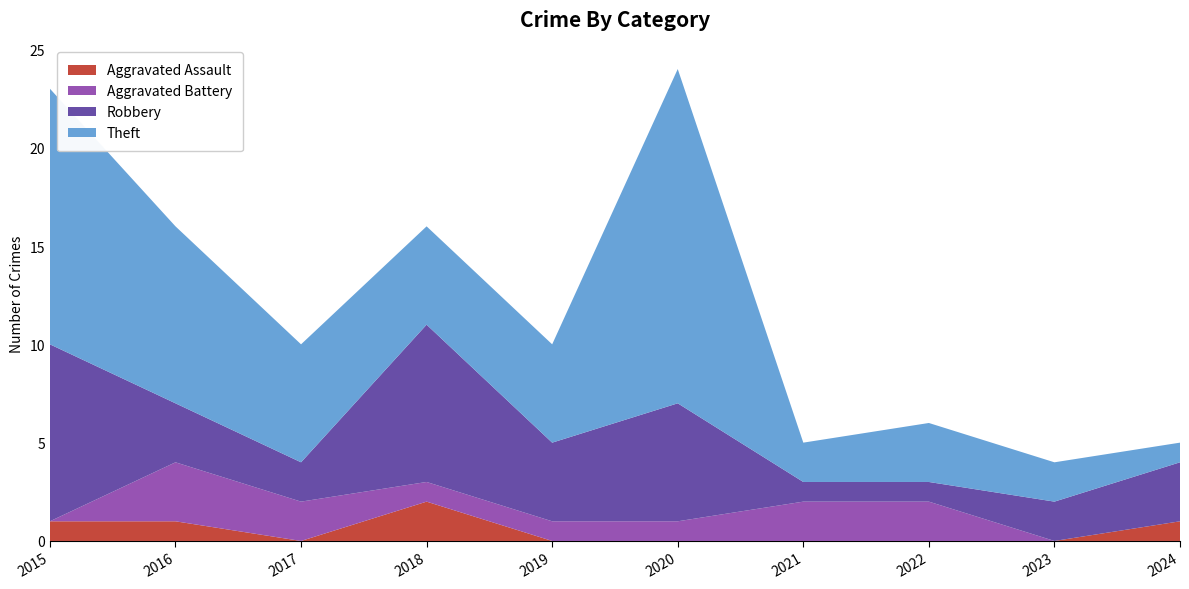

Reading left to right, transcribe all the data shown in this chart.

Aggravated Assault: 1	1	0	2	0	0	0	0	0	1
Aggravated Battery: 0	3	2	1	1	1	2	2	0	0
Robbery: 9	3	2	8	4	6	1	1	2	3
Theft: 13	9	6	5	5	17	2	3	2	1